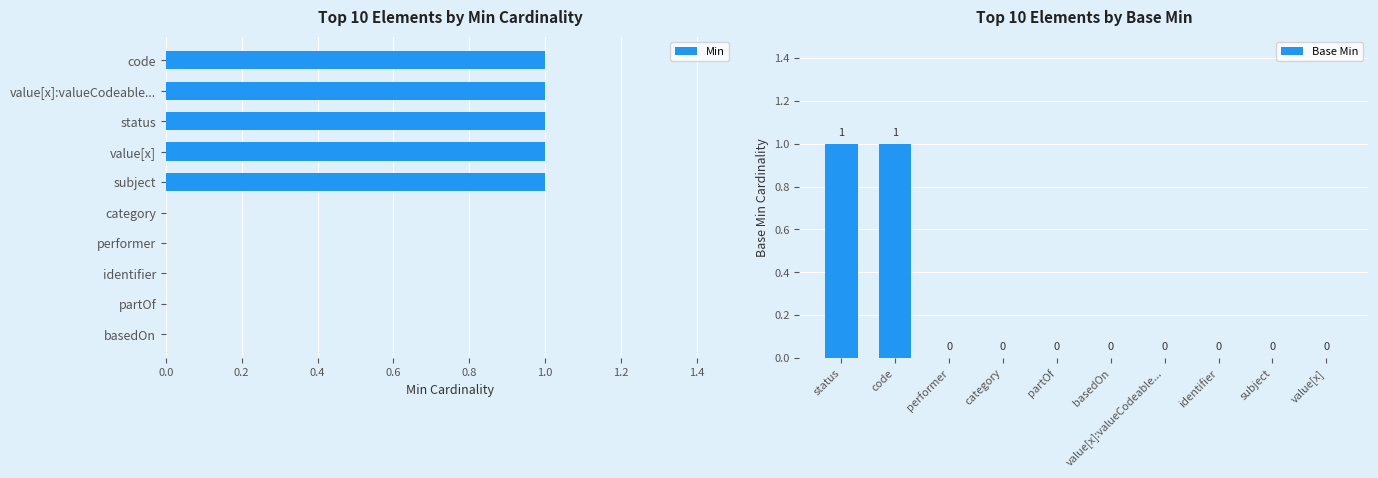

The value of Min at category is -1. True or false?

False